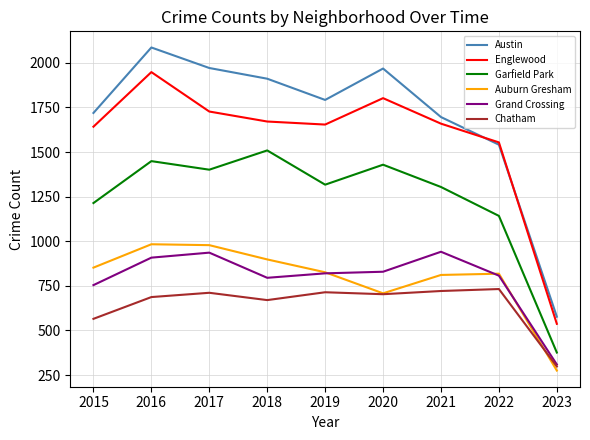

Rank the series at 2018 from highest to lowest value.

Austin, Englewood, Garfield Park, Auburn Gresham, Grand Crossing, Chatham